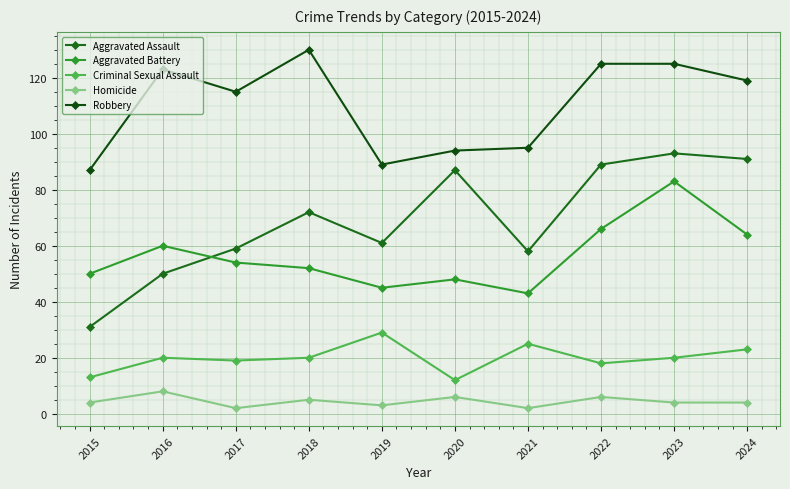

At how many categories does at least one series exceed 80?

10